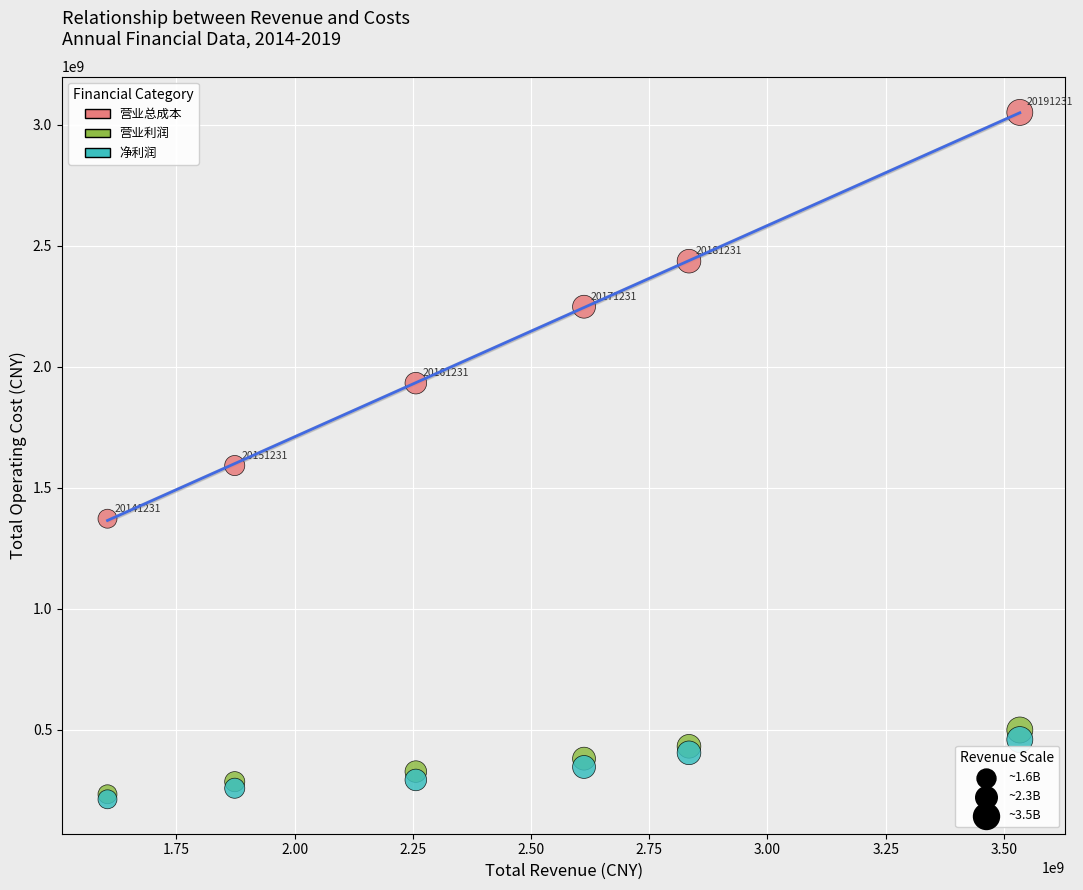

Across all series, what Y value is closest to 1631622543?

1591671977.0